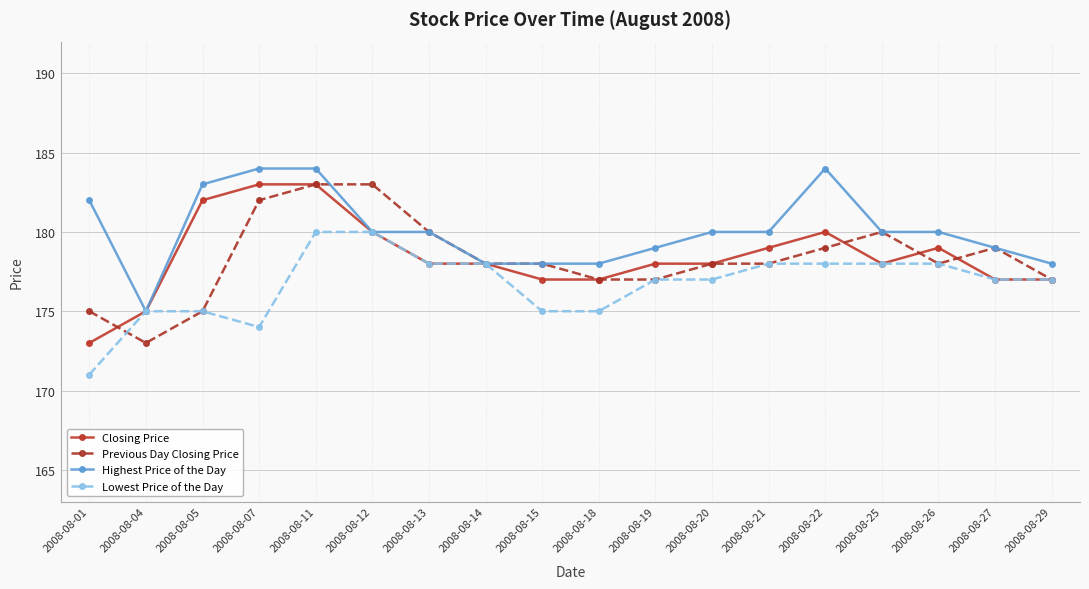

What is the spread (max minus min) of values at 2008-08-19?

2